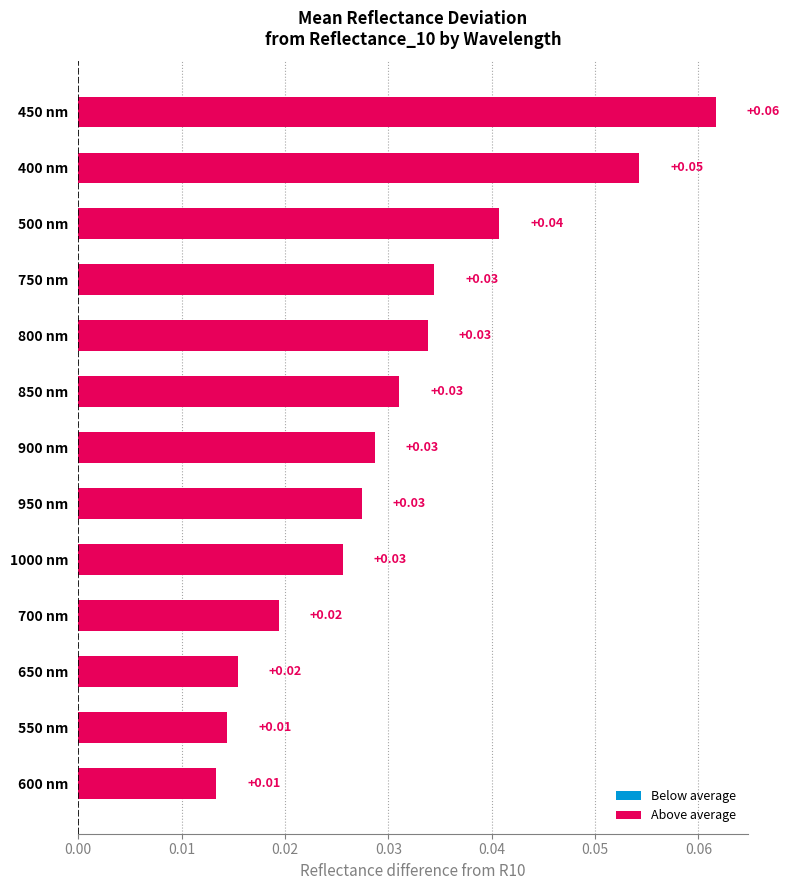

Between 850 nm and 500 nm, which is larger?

500 nm